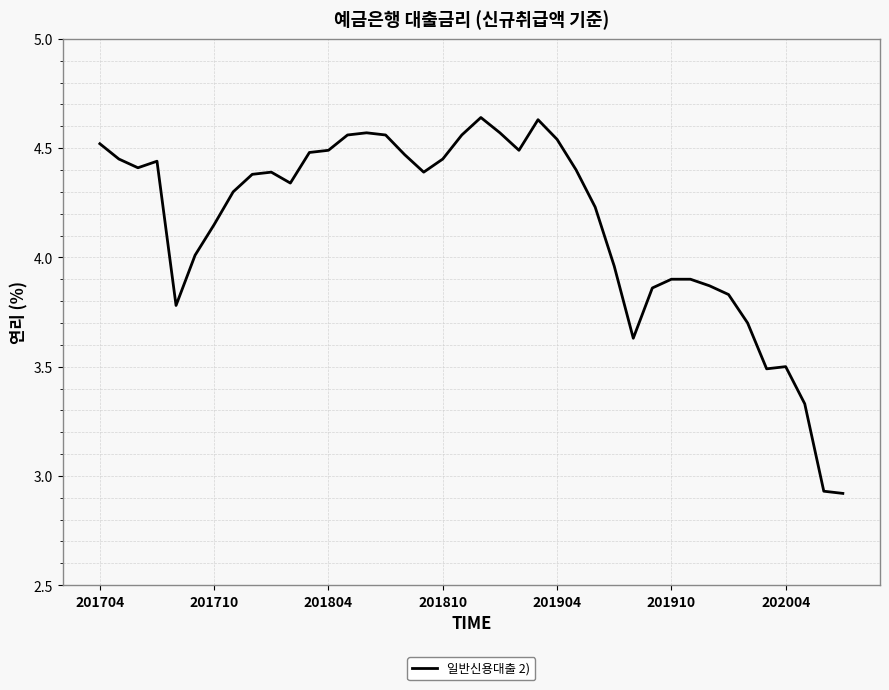

How many lines are shown in the chart?

1